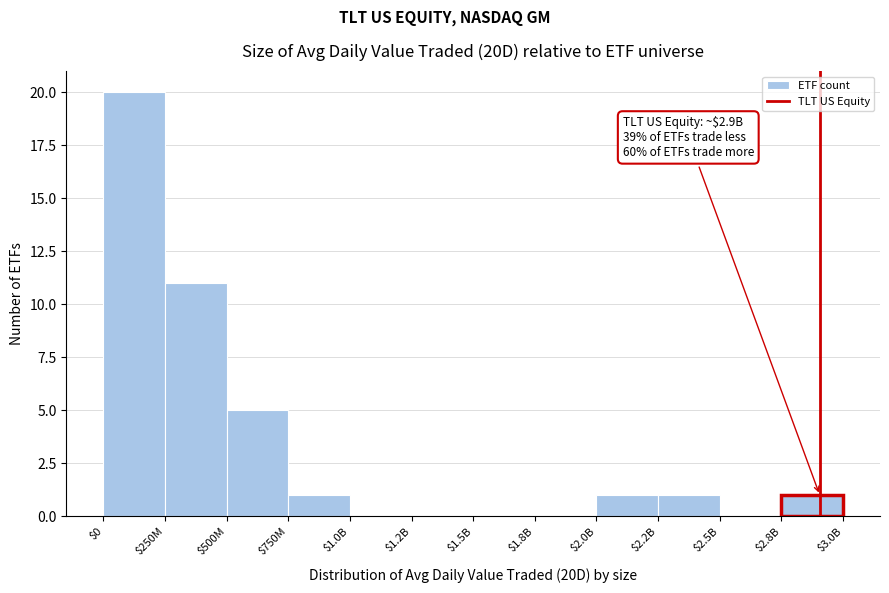

Where is the data nearest to the value 10?

$250M